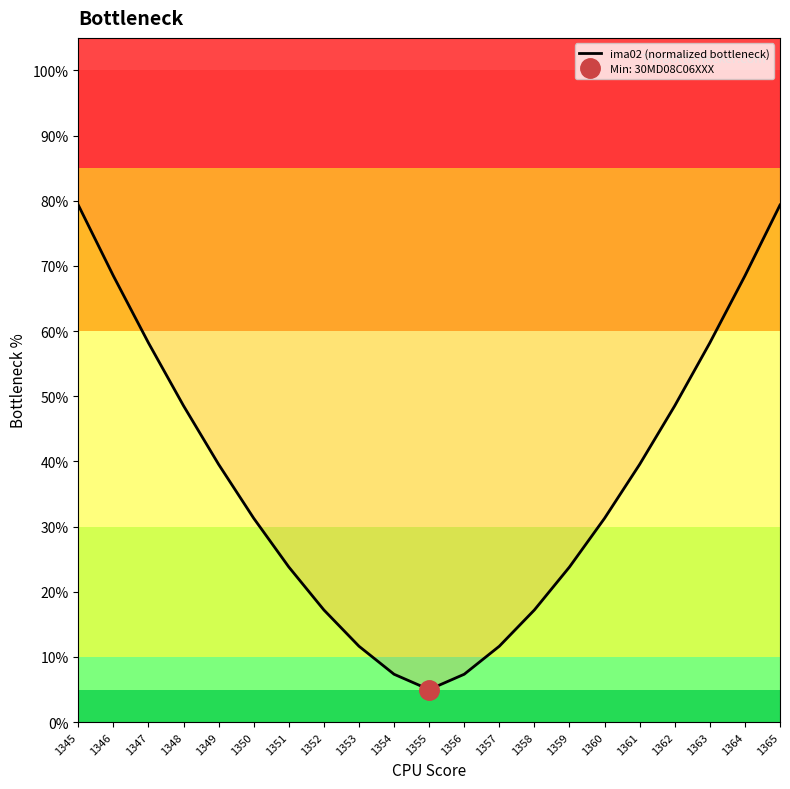

What is the maximum value shown in the chart?

79.4